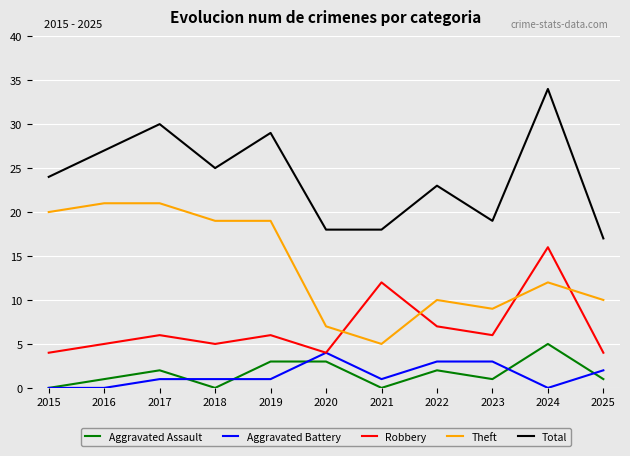

How many lines are shown in the chart?

5